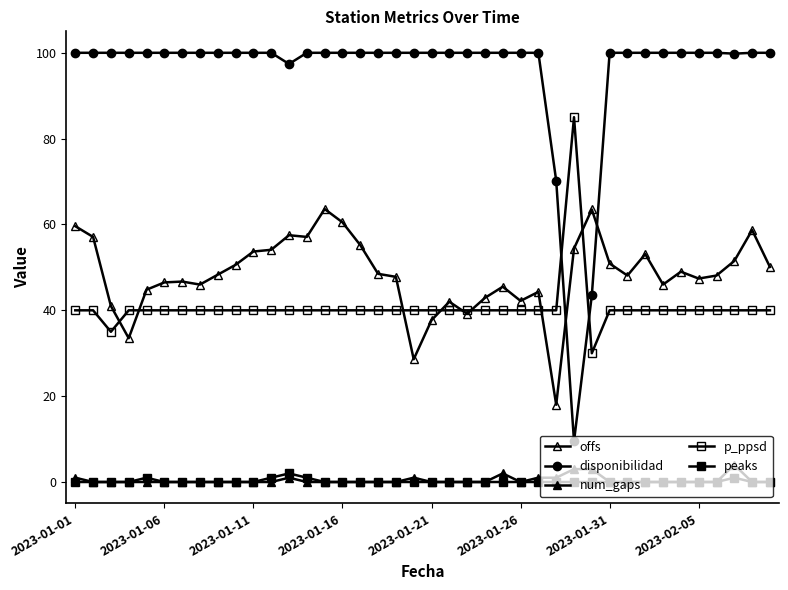

How many distinct data groups are displayed?

5